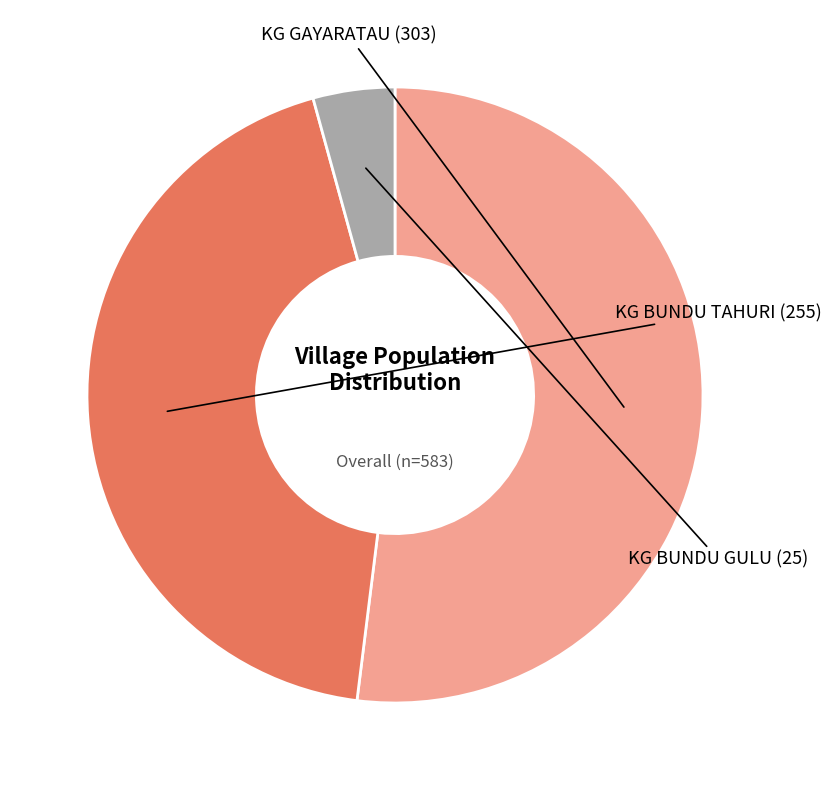

Does any single category account for the majority?

Yes